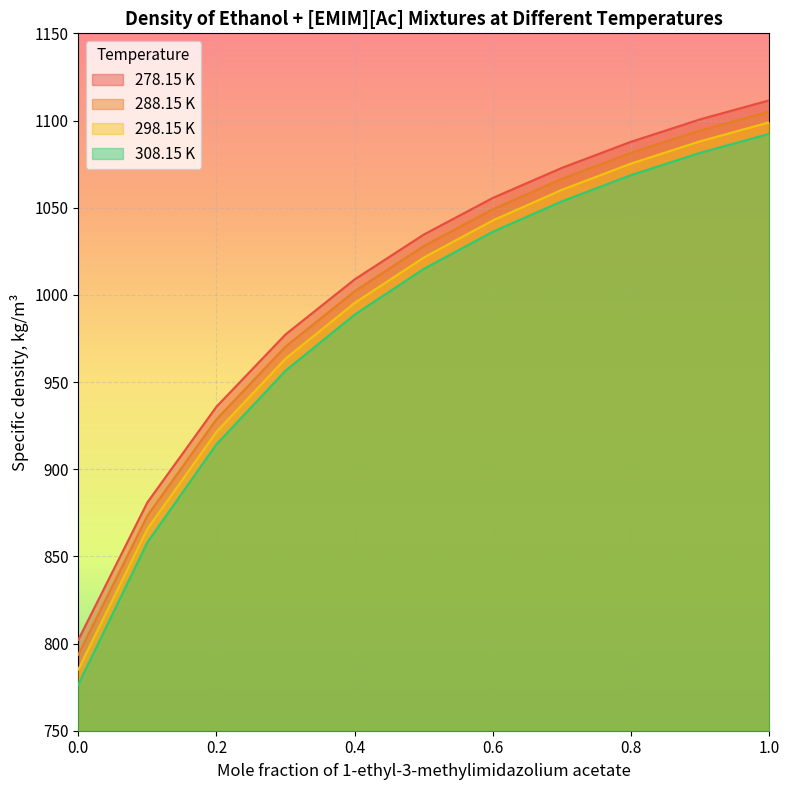

Reading left to right, transcribe all the data shown in this chart.

278.15 K: 0.0=802.1	0.1=881.0	0.2=935.9	0.3=977.4	0.4=1008.9	0.4999=1034.6	0.5998=1055.6	0.7001=1072.9	0.799=1087.7	0.9=1100.7	1.0=1111.6
288.15 K: 0.0=793.6	0.1=873.4	0.2=928.6	0.3=970.4	0.4=1002.1	0.4999=1028.0	0.5998=1049.1	0.7001=1066.6	0.799=1081.4	0.9=1094.3	1.0=1105.2
298.15 K: 0.0=785.1	0.1=865.7	0.2=921.5	0.3=963.5	0.4=995.4	0.4999=1021.4	0.5998=1042.7	0.7001=1060.3	0.799=1075.2	0.9=1088.1	1.0=1099.0
308.15 K: 0.0=776.4	0.1=858.1	0.2=914.3	0.3=956.6	0.4=988.7	0.4999=1014.9	0.5998=1036.2	0.7001=1053.7	0.799=1068.6	0.9=1081.5	1.0=1092.4